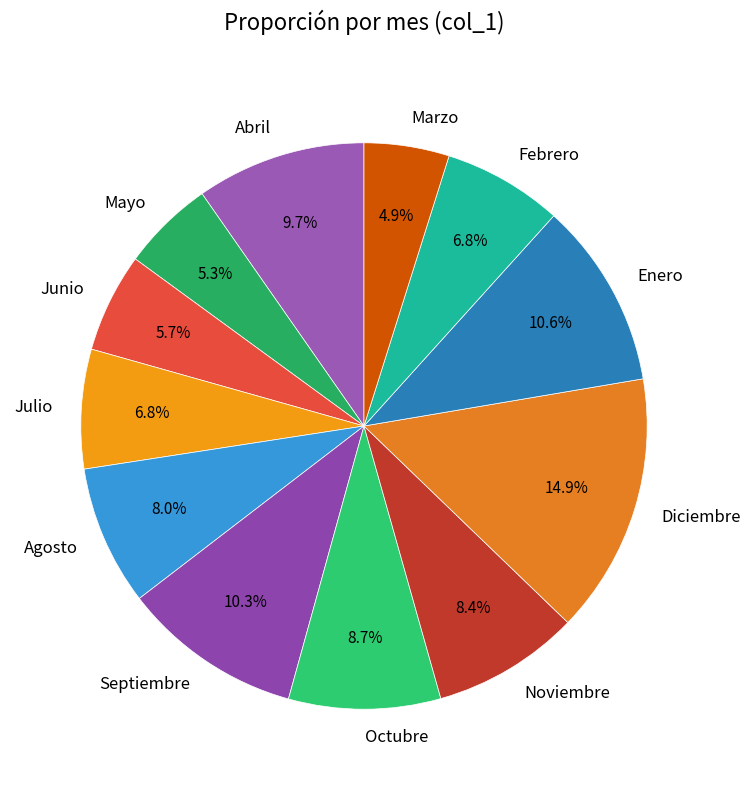

Which has a higher value, Septiembre or Mayo?

Septiembre